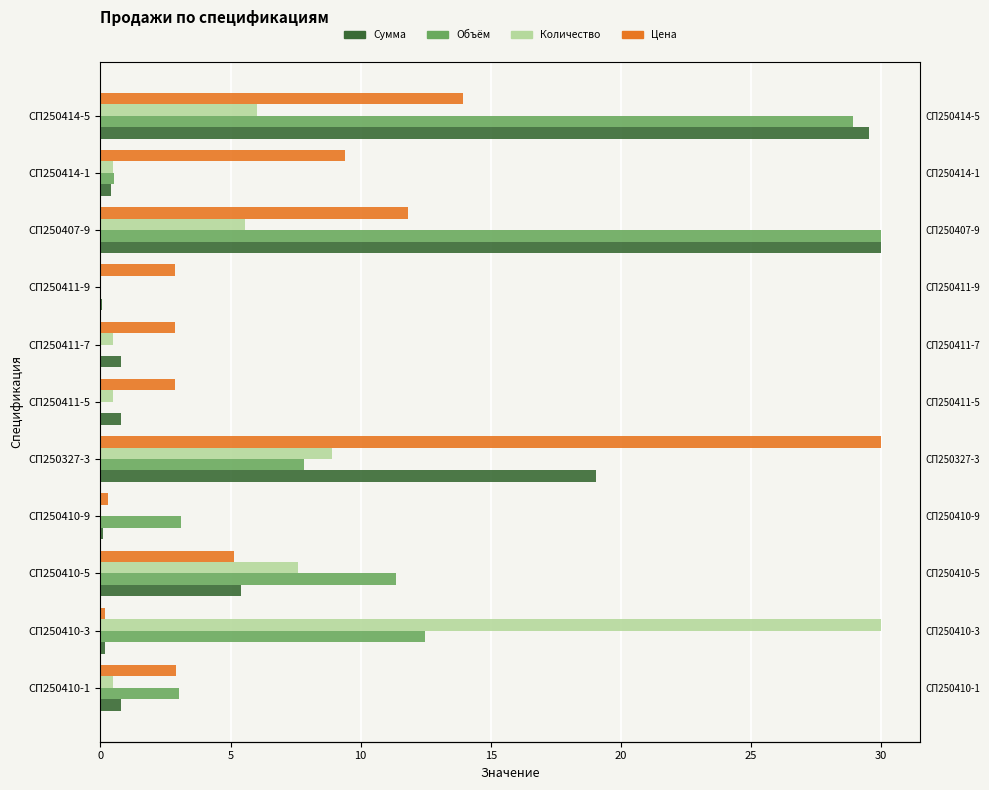

Are the bars grouped side by side (vs. stacked)?

Yes